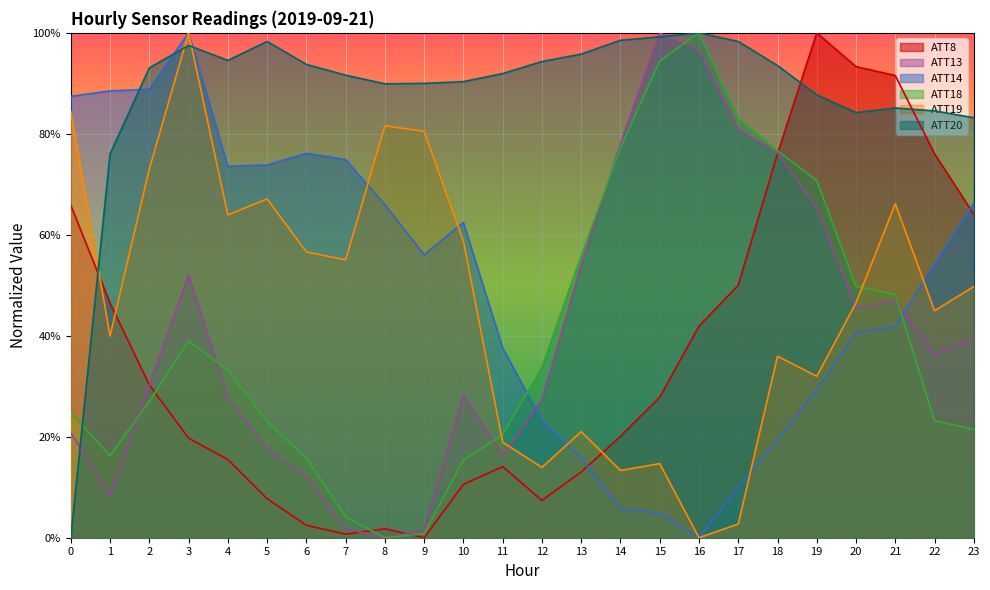

Does the chart display data point markers on the line(s)?

No